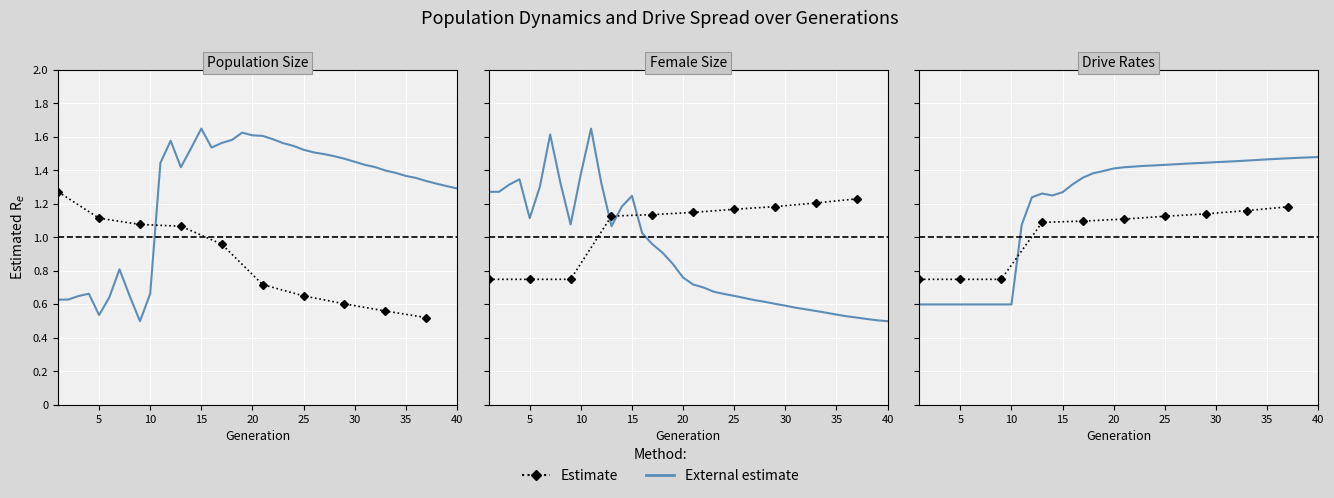

What is the total value across all series at 8?

2.6